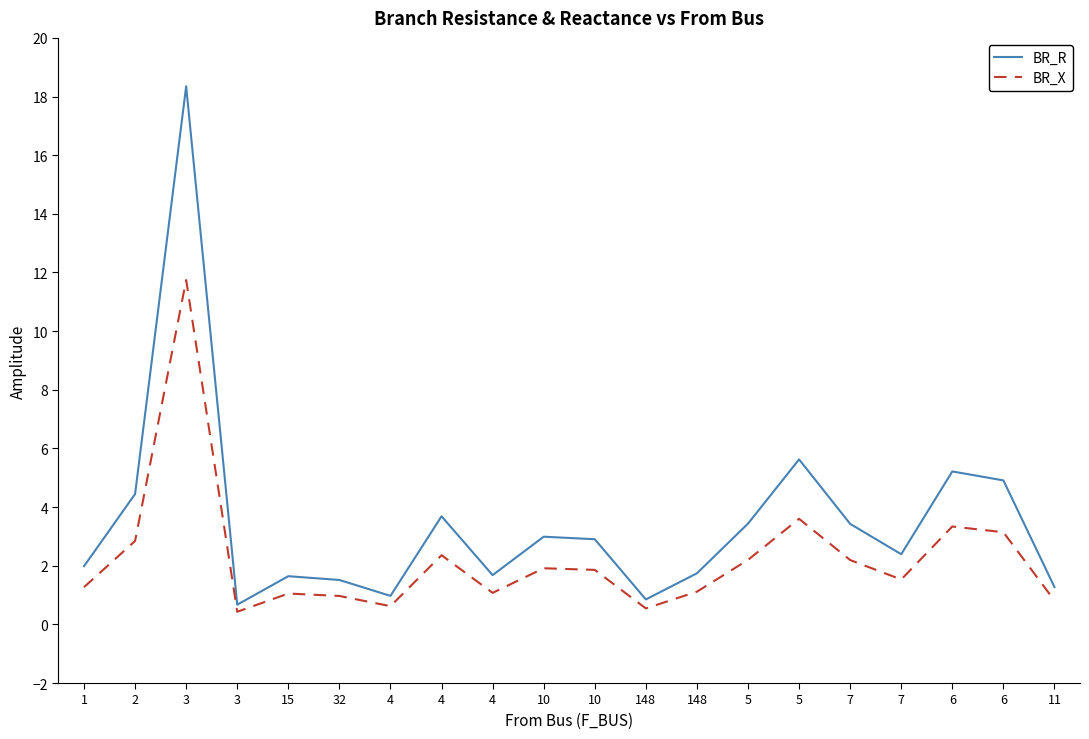

What are all the series names shown in the legend?

BR_R, BR_X